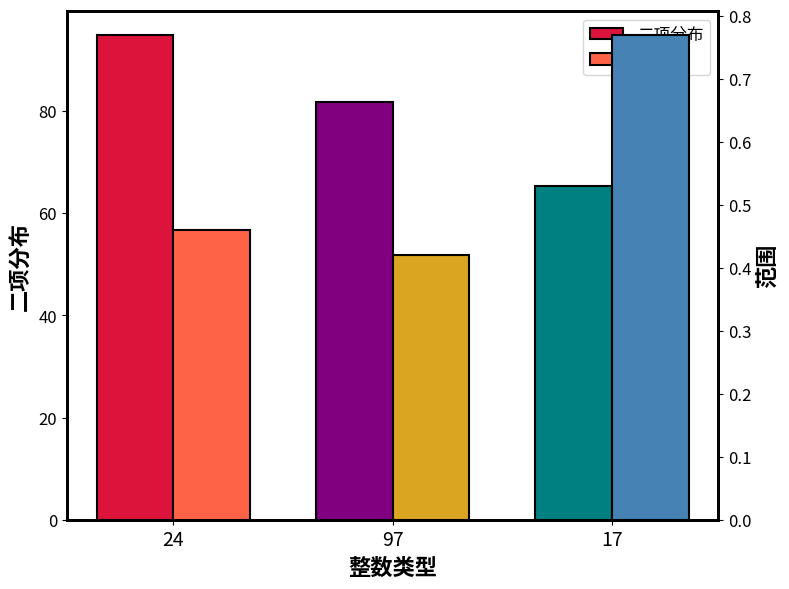

How many series are shown in this chart?

2